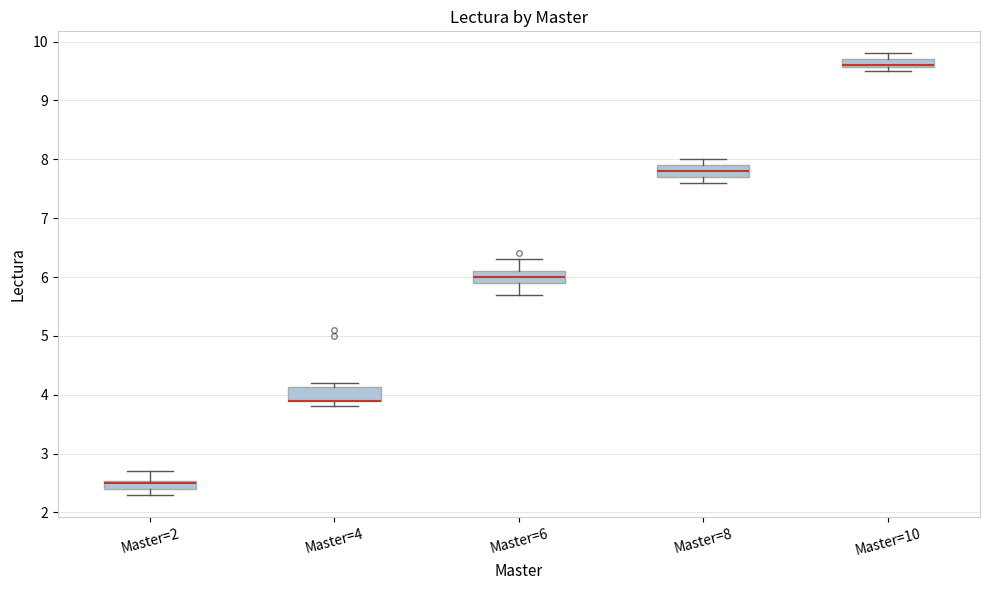

Where is the lower edge of the box for Master=8 on the y-axis? The values are not printed on the chart, so give them approximately, as read against the axis.

7.7